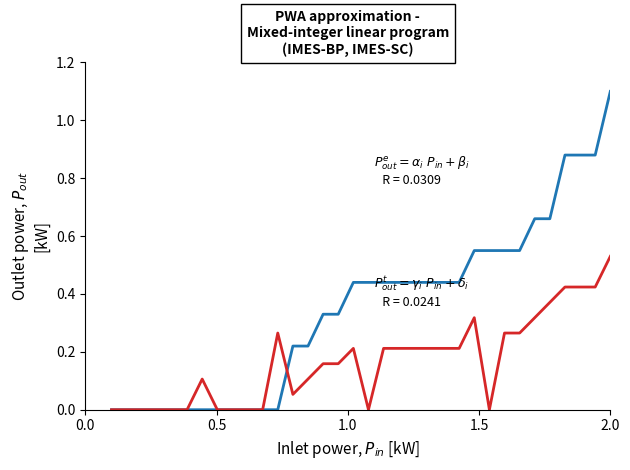

What is the greatest value displayed?

1.1